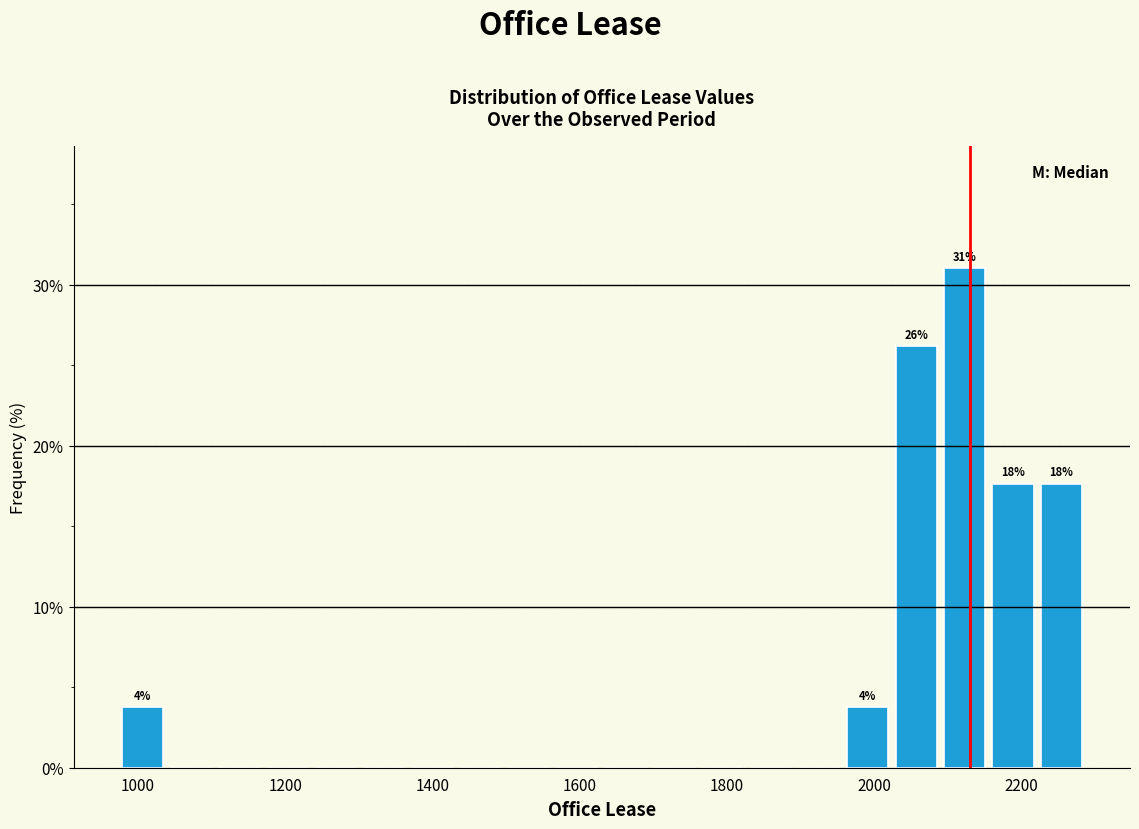

Around what value on the x-axis is the tallest bar? Give the approximate position of its centre, as read against the axis.

2120